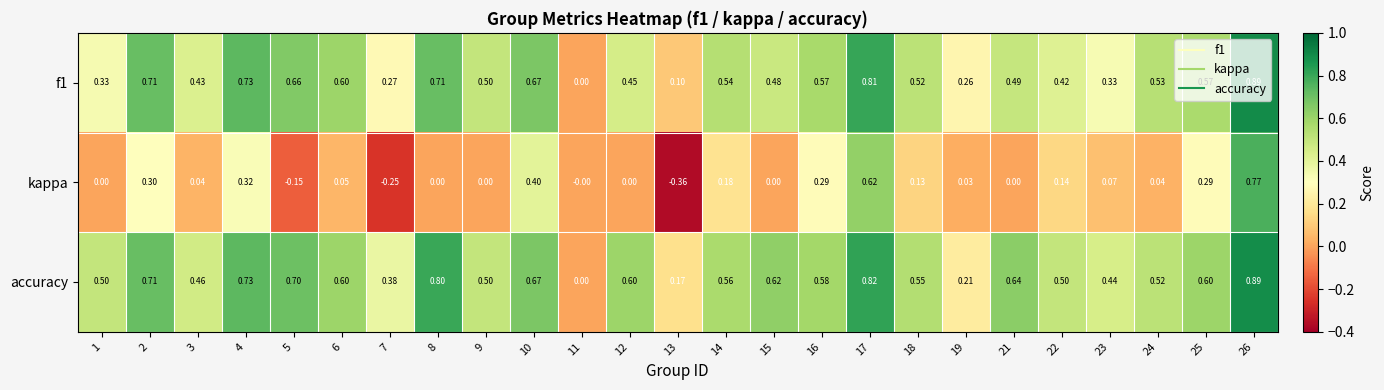

Which series changed the most between 9 and 18?

kappa